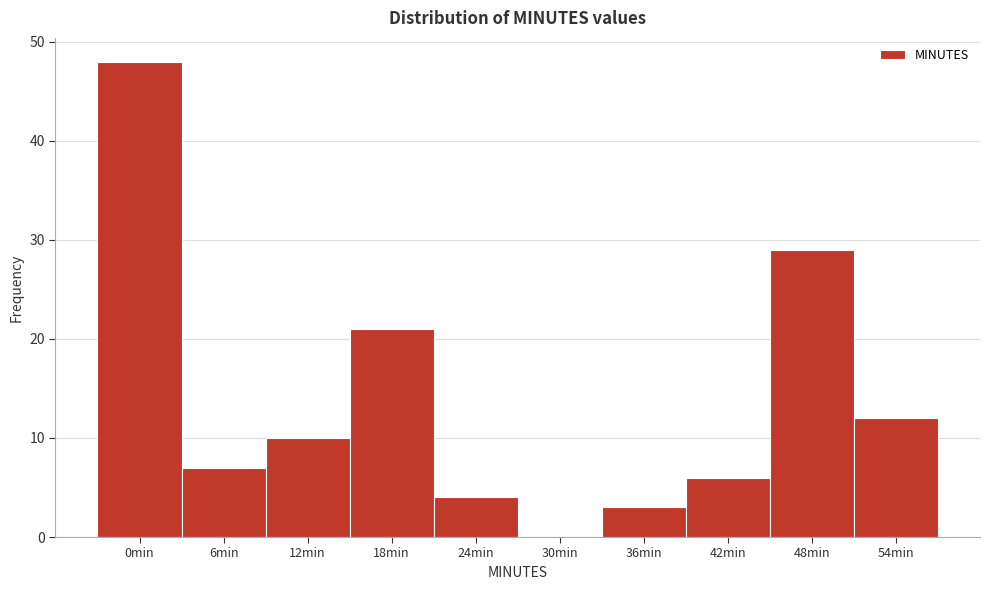

Reading left to right, transcribe all the data shown in this chart.

0min=48	6min=7	12min=10	18min=21	24min=4	30min=0	36min=3	42min=6	48min=29	54min=12